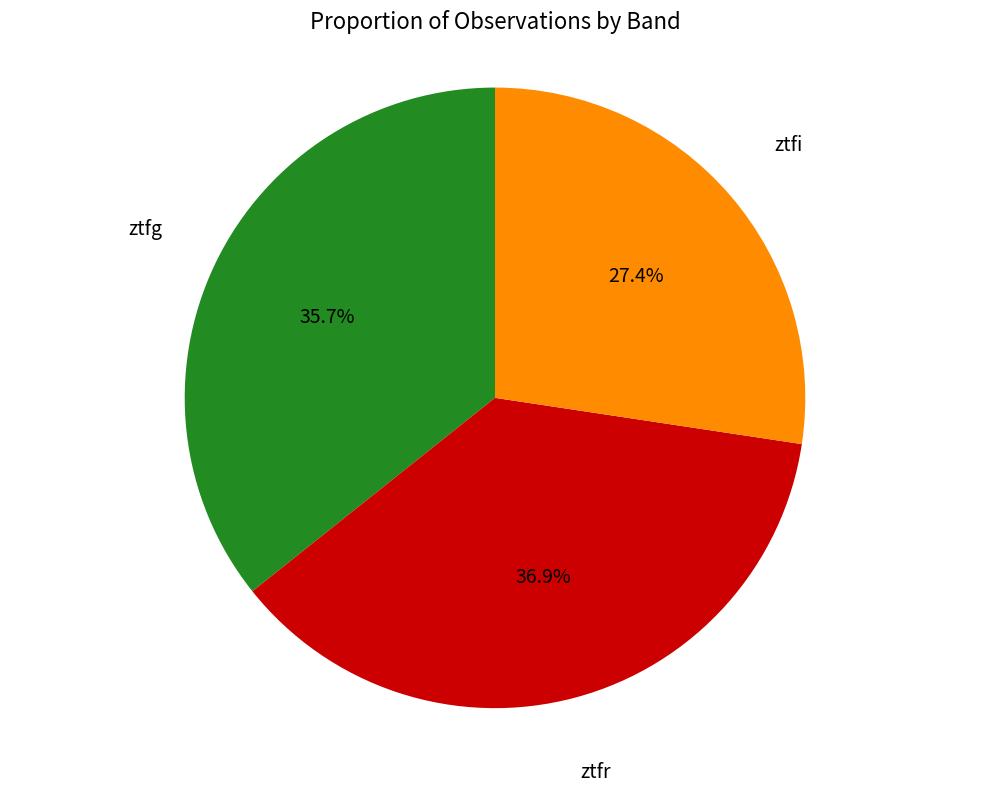

How many slices are in this pie chart?

3